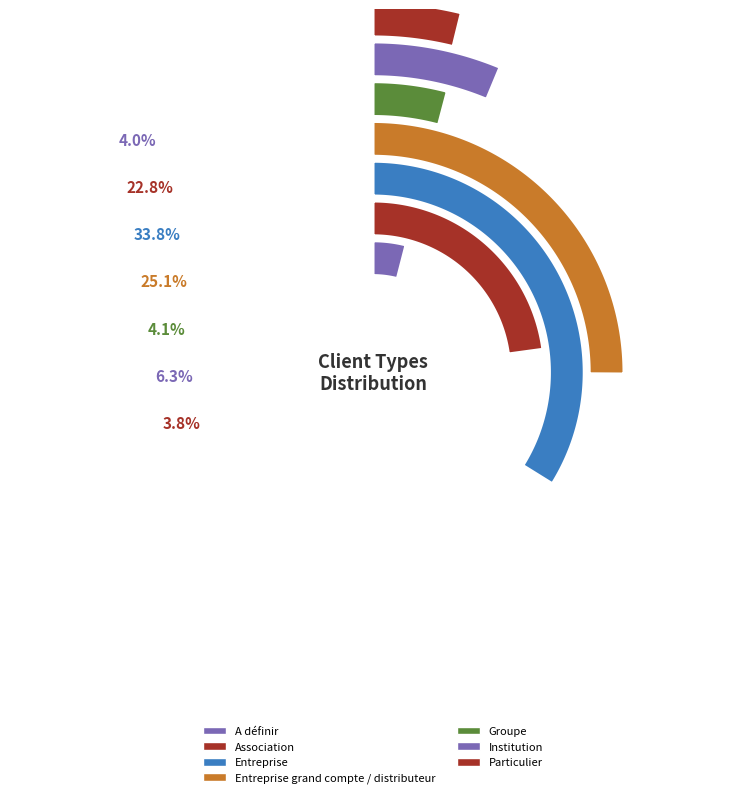

How many segments does this pie chart have?

7